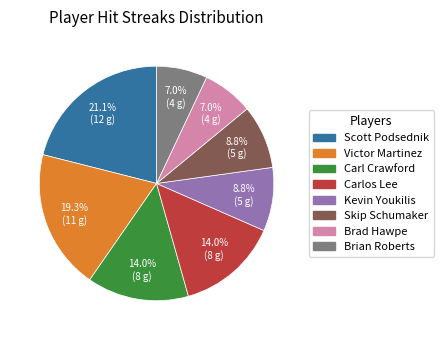

To the nearest percent, what portion does Brian Roberts represent?

7%